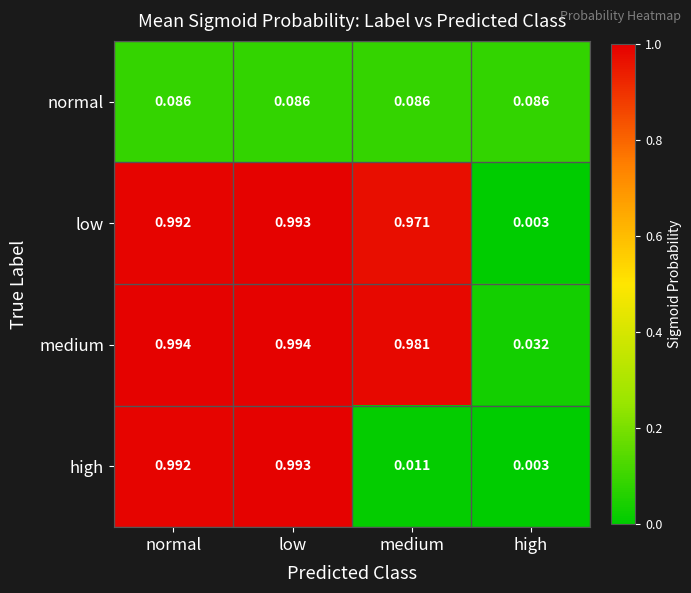

At which label is high closest to 0?

high